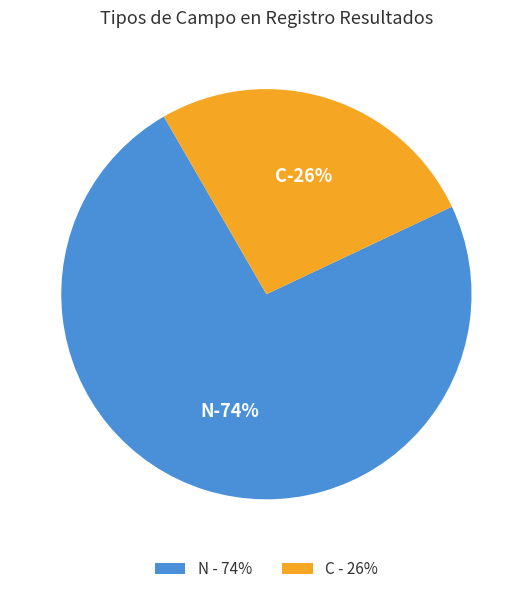

Which series has the widest spread of values?

N